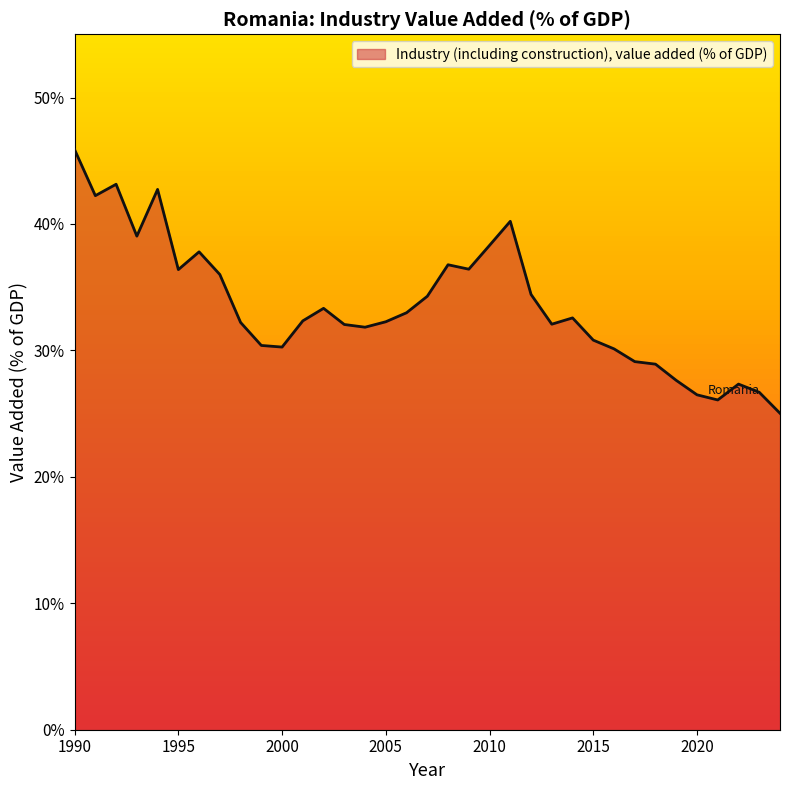

What is the maximum value shown in the chart?

45.9